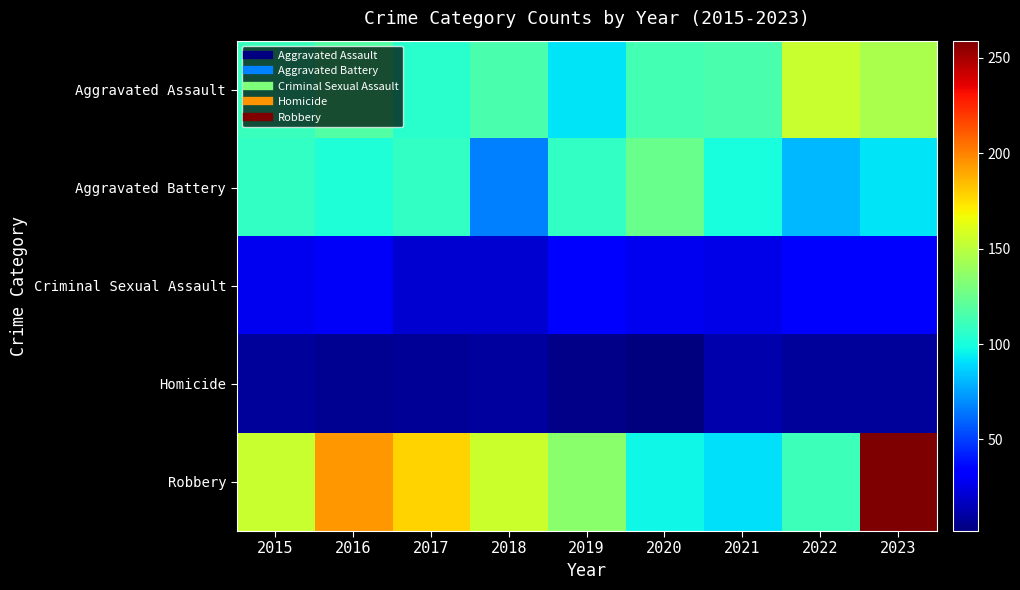

Which has a higher value, 2015 or 2017?

2015